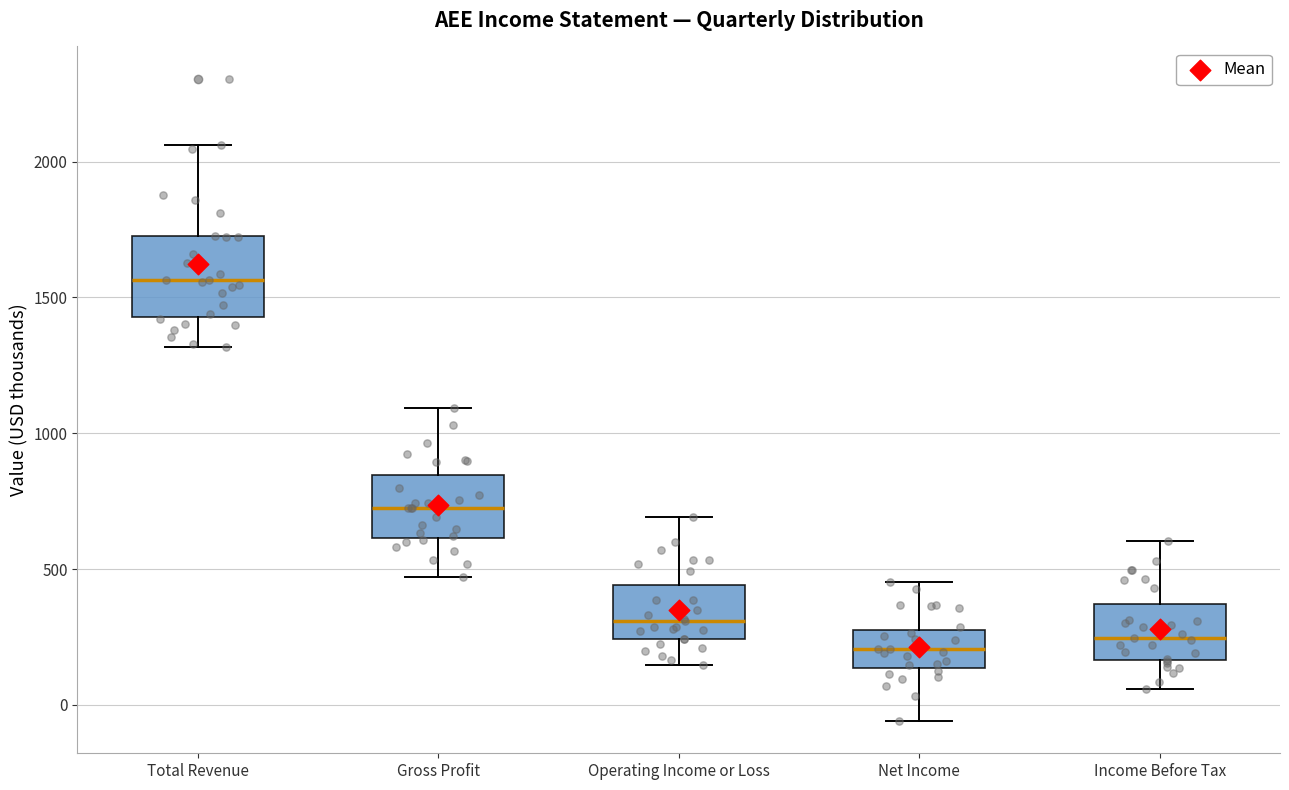

Which box is the tallest, from its lower edge to its upper edge?

Total Revenue